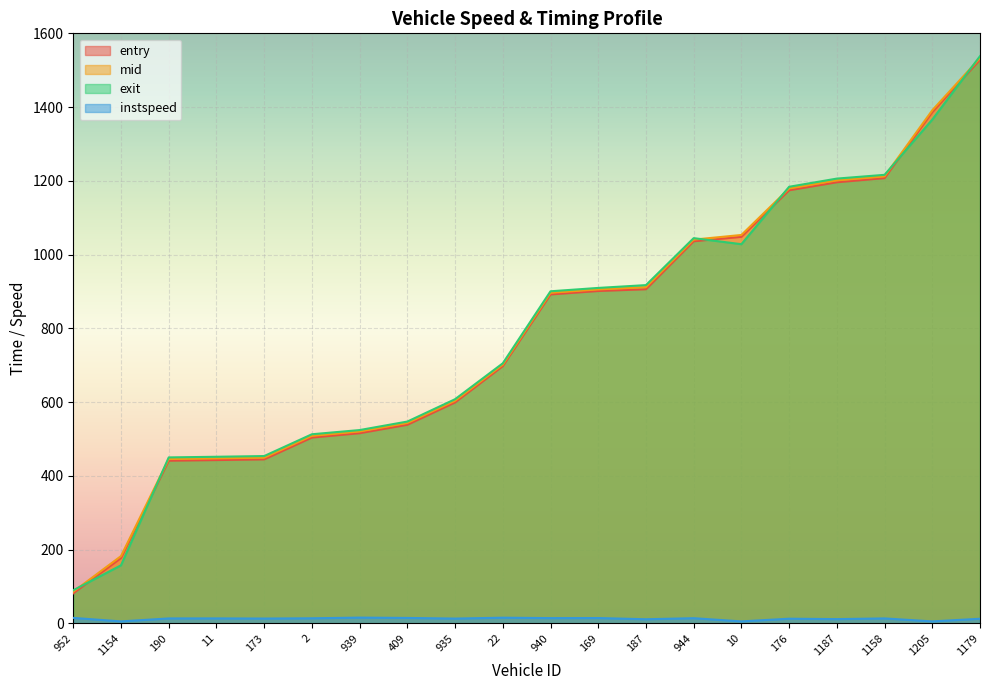

True or false: mid and entry intersect in this chart.

False